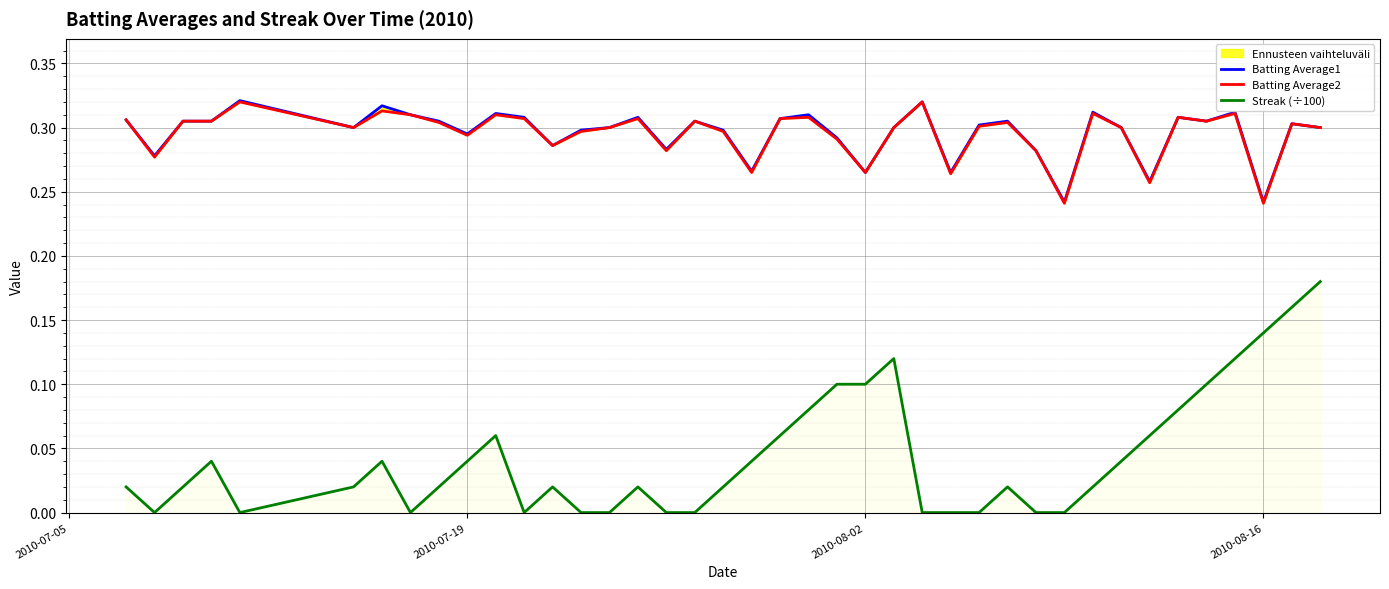

The Streak (÷100) series shows 0.1 at 2010-07-19. True or false?

False